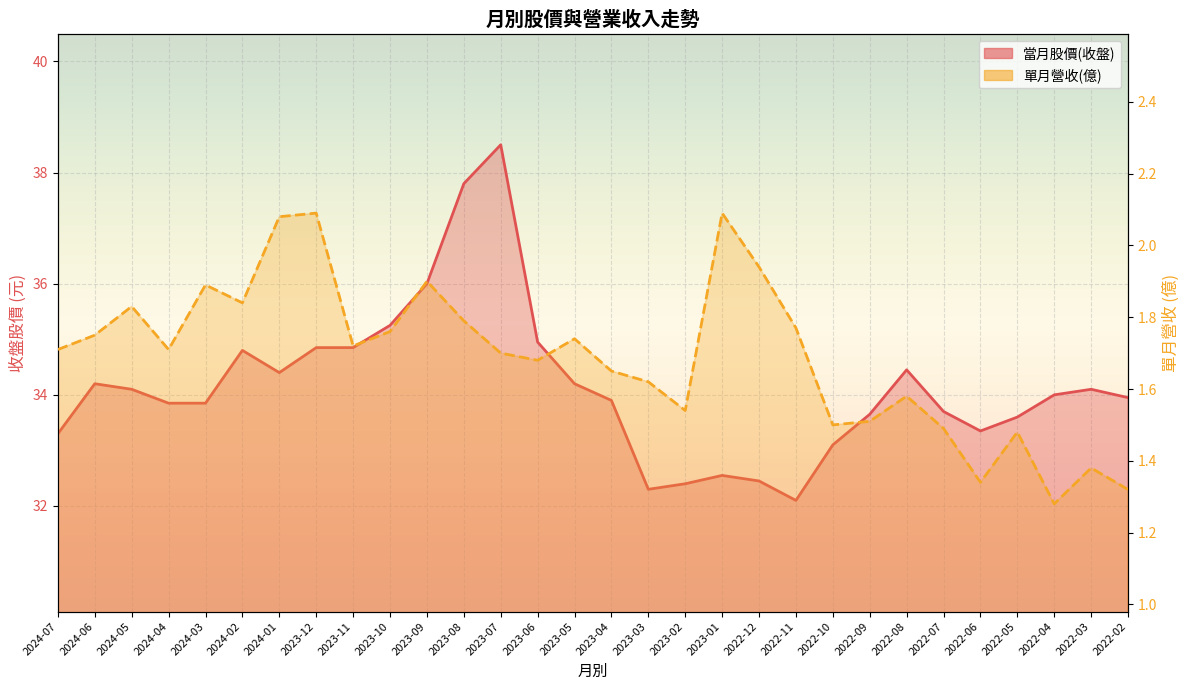

Reading left to right, extract all data points from this chart.

當月股價(收盤): 33.3	34.2	34.1	33.9	33.9	34.8	34.4	34.9	34.9	35.2	36.0	37.8	38.5	35.0	34.2	33.9	32.3	32.4	32.5	32.5	32.1	33.1	33.6	34.5	33.7	33.4	33.6	34.0	34.1	34.0
單月營收(億): 1.7	1.8	1.8	1.7	1.9	1.8	2.1	2.1	1.7	1.8	1.9	1.8	1.7	1.7	1.7	1.6	1.6	1.5	2.1	1.9	1.8	1.5	1.5	1.6	1.5	1.3	1.5	1.3	1.4	1.3